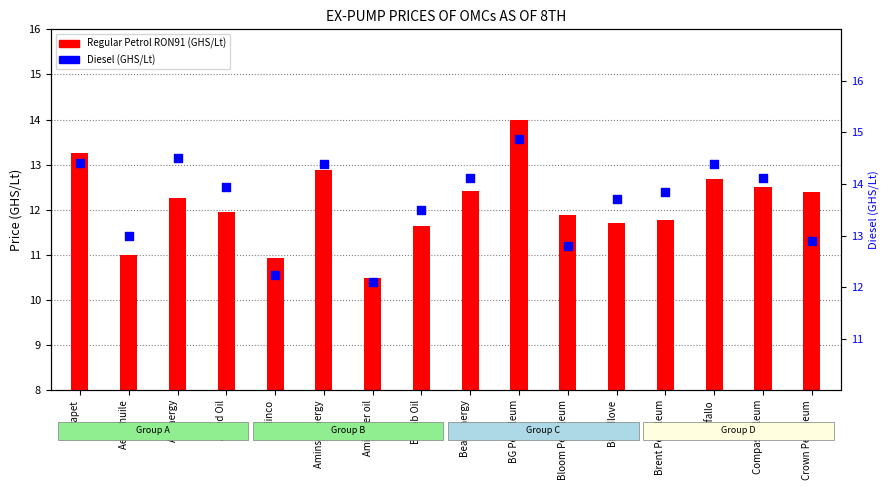

What is the change in value from Aegis huile to Brent Petroleum?

+0.8